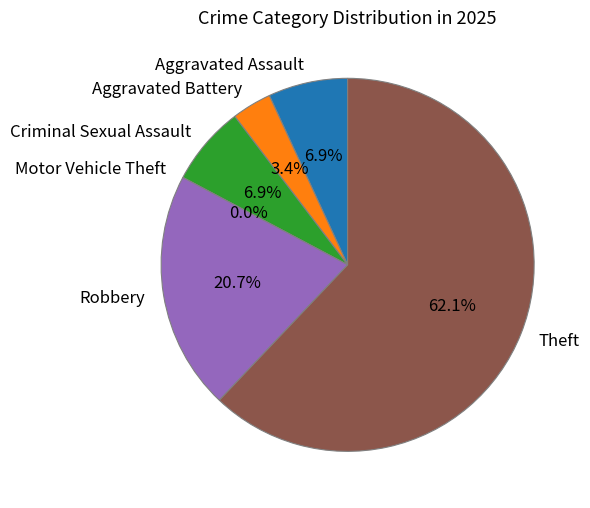

Approximately how many times larger is the value at Aggravated Assault compared to Aggravated Battery?

2.0